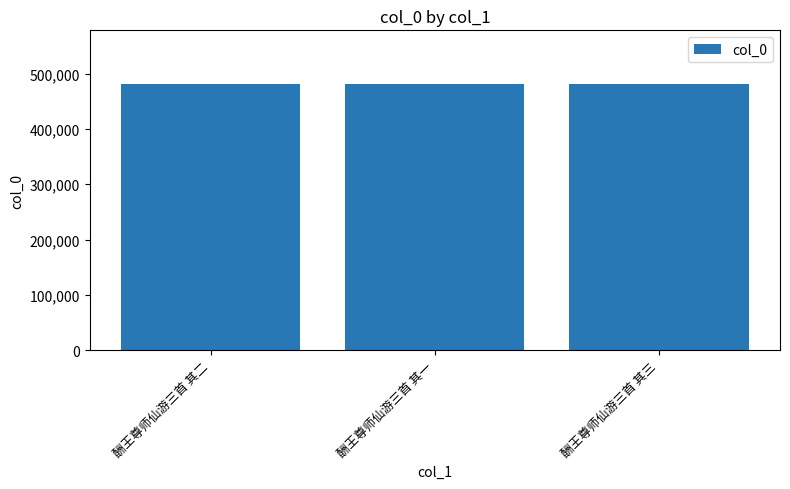

What is the minimum value shown in the chart?

481988